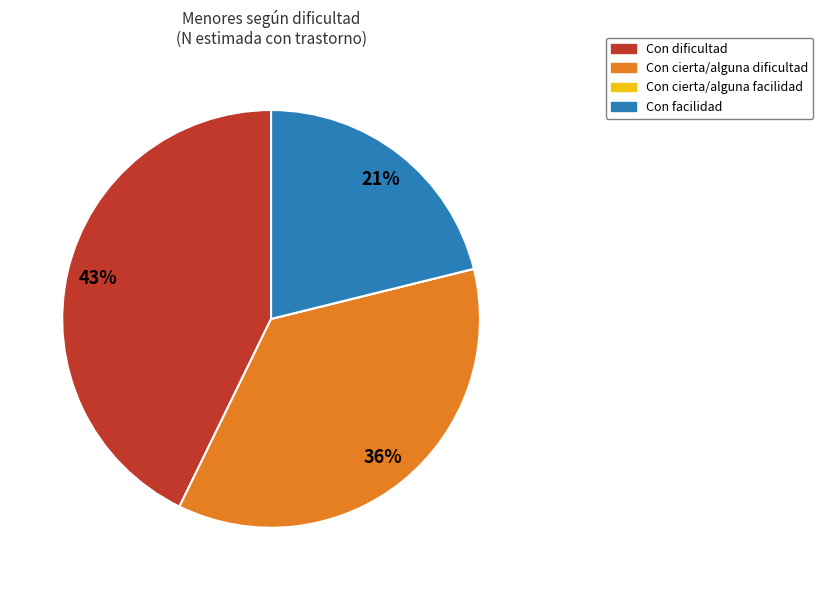

Does Con dificultad account for over 50% of the chart?

No